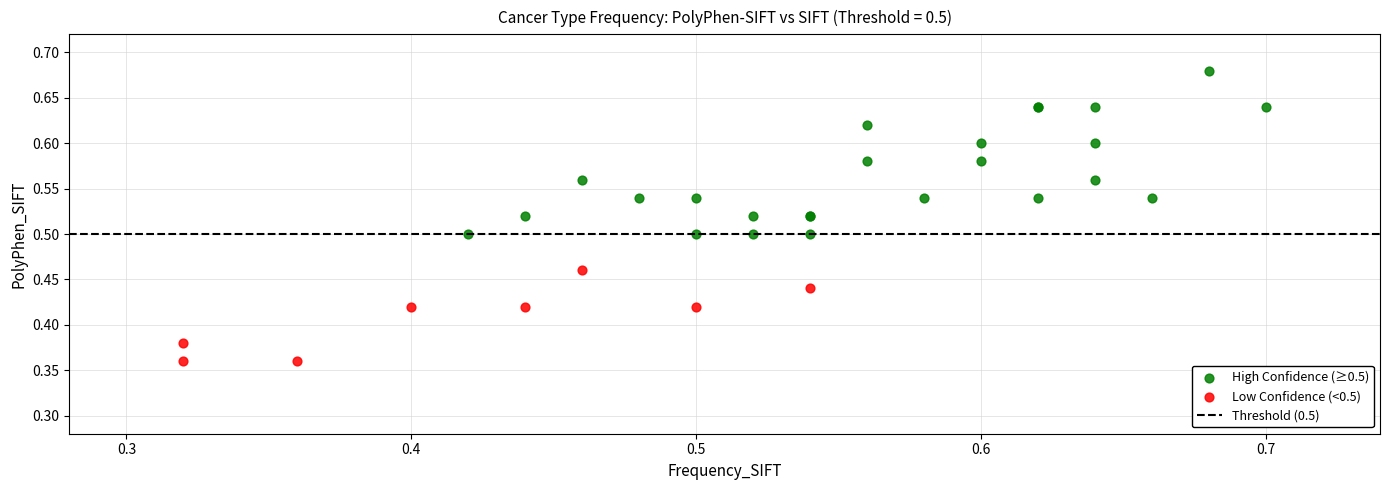

Which series reaches the minimum Y coordinate?

Low Confidence (<0.5)